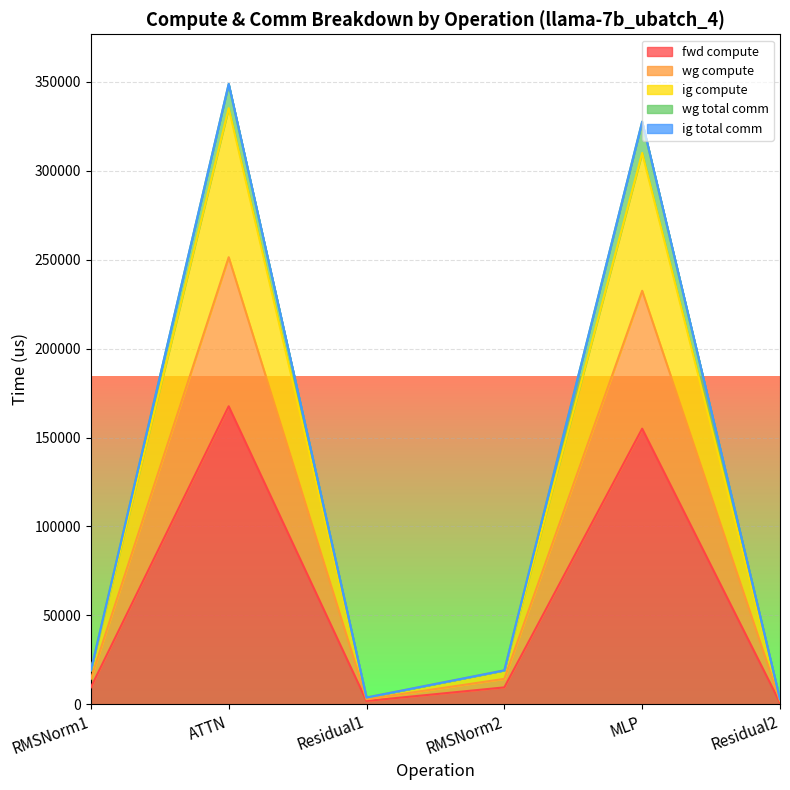

Which category has the highest value in the wg total comm series?

ATTN